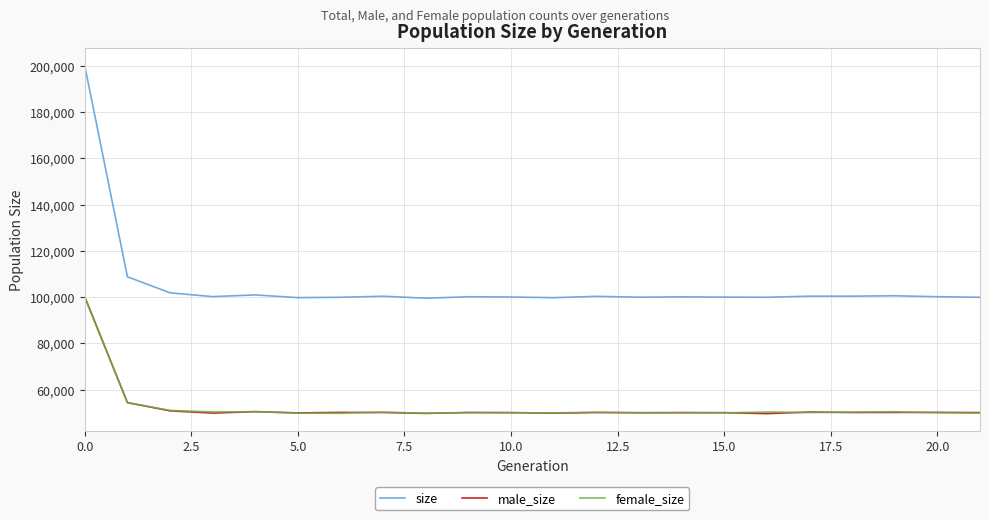

What is the average value of the male_size series?

52547